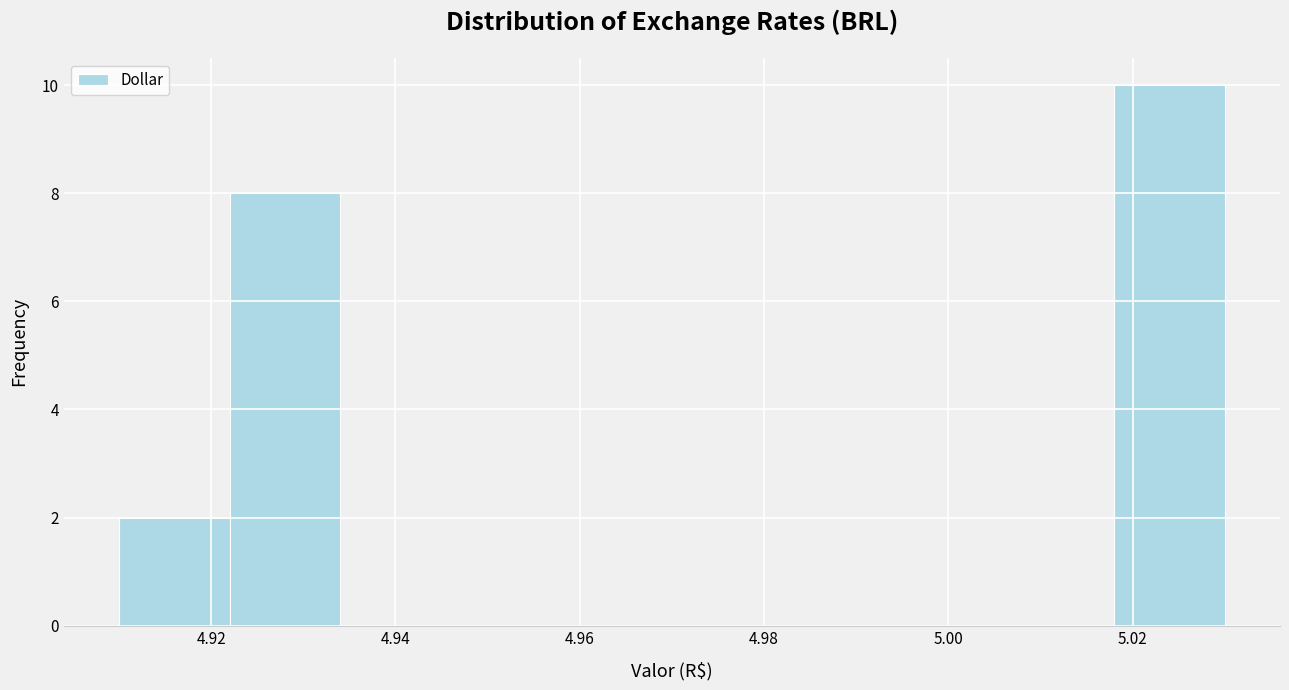

What is the height of the bar covering 5.018 to 5.030 on the x-axis? The values are not printed on the chart, so give them approximately, as read against the axis.

10